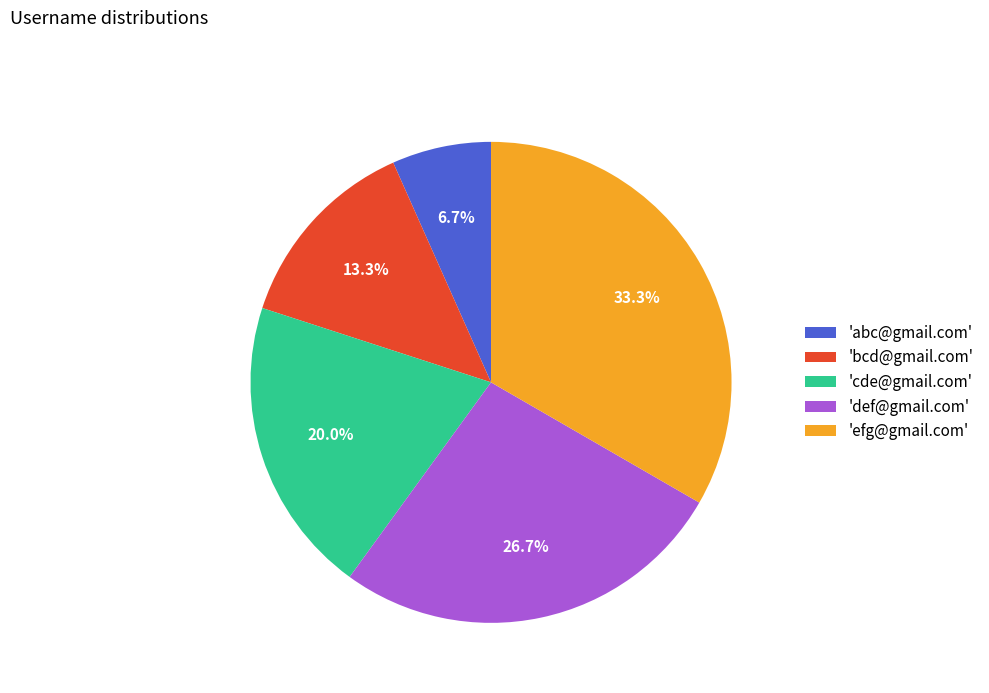

What percentage is NOT represented by 'efg@gmail.com'?

66.7%